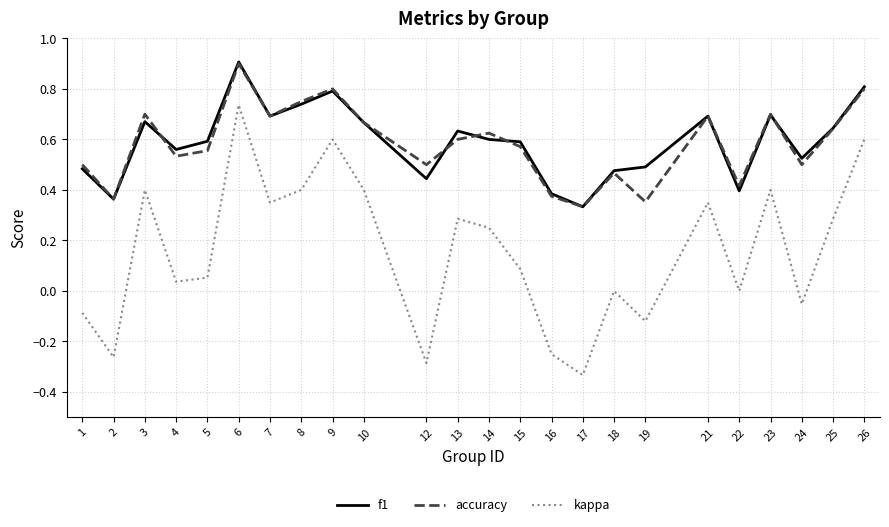

What is the sum of all accuracy values?

14.0